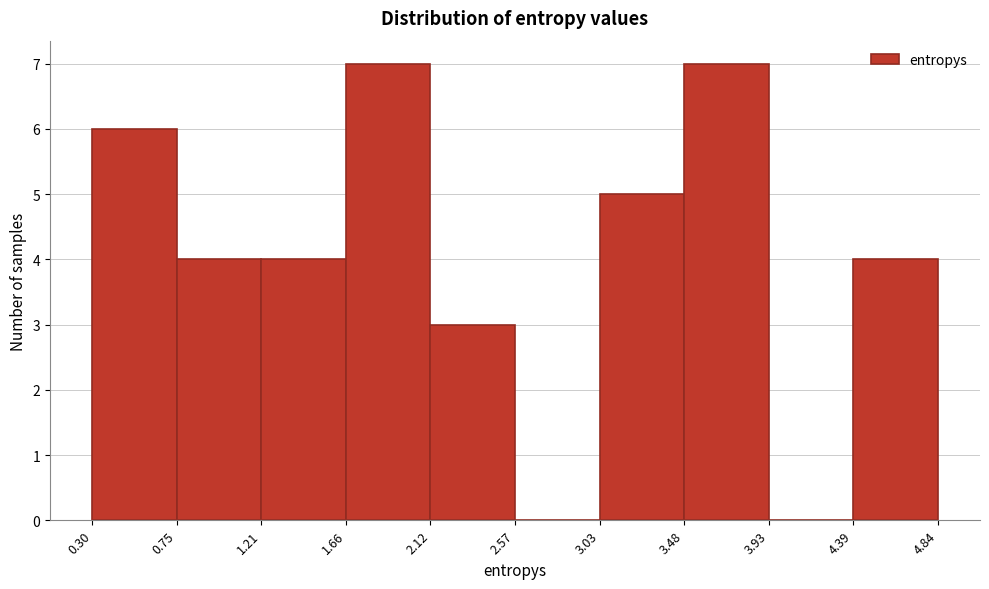

Reading left to right, transcribe this chart: for each bar, give the range it covers on the x-axis and its height. The values are not printed on the chart, so give them approximately, as read against the axis.

0.30 to 0.75: 6
0.75 to 1.21: 4
1.21 to 1.66: 4
1.66 to 2.12: 7
2.12 to 2.57: 3
2.57 to 3.03: 0
3.03 to 3.48: 5
3.48 to 3.93: 7
3.93 to 4.39: 0
4.39 to 4.84: 4